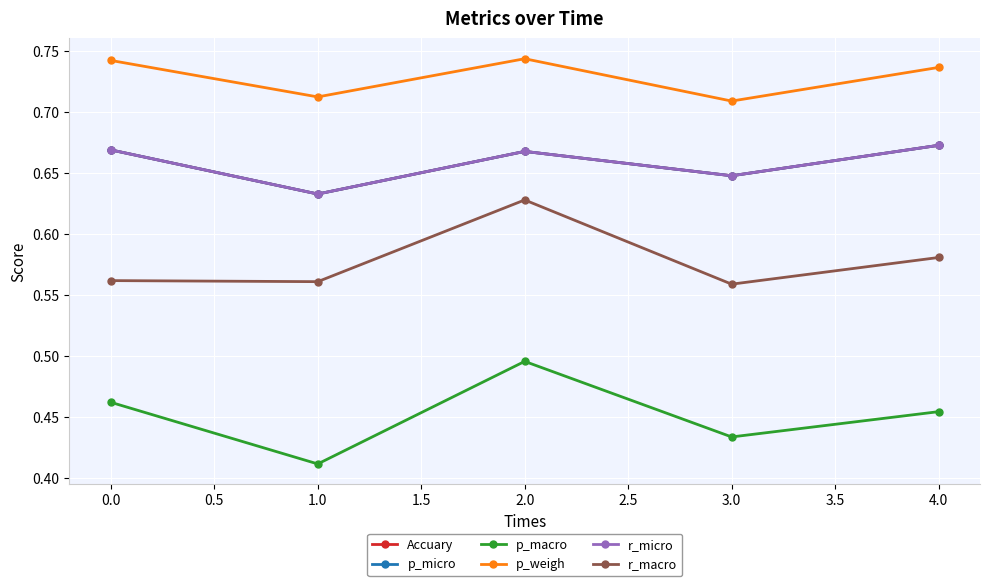

Is this an area chart (filled region under the line)?

No